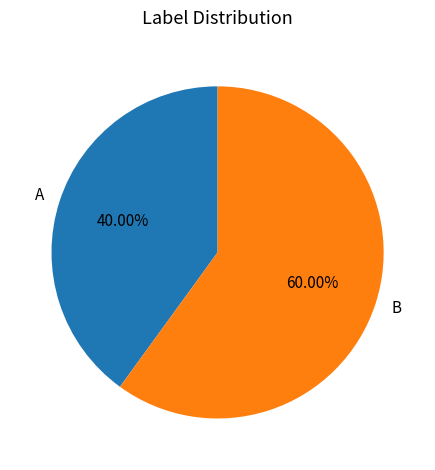

Between A and B, which is larger?

B